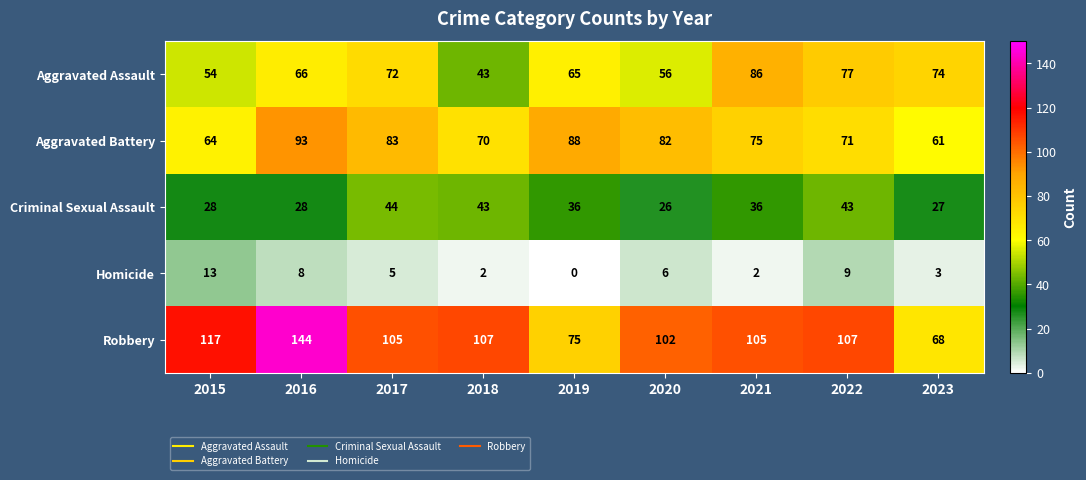

Rank the series at 2021 from highest to lowest value.

Robbery, Aggravated Assault, Aggravated Battery, Criminal Sexual Assault, Homicide